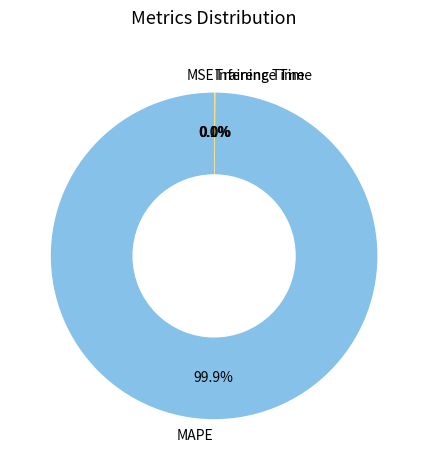

What is the change in value from MAPE to Training Time?

-835.1